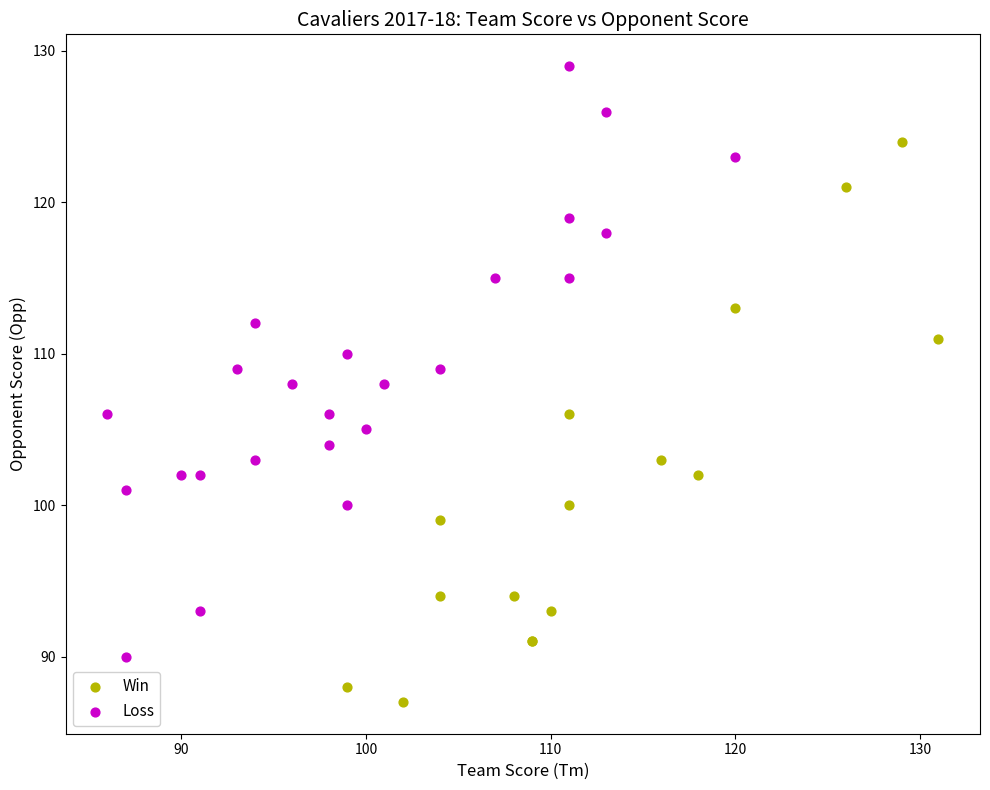

Which series contains the highest Y value?

Loss